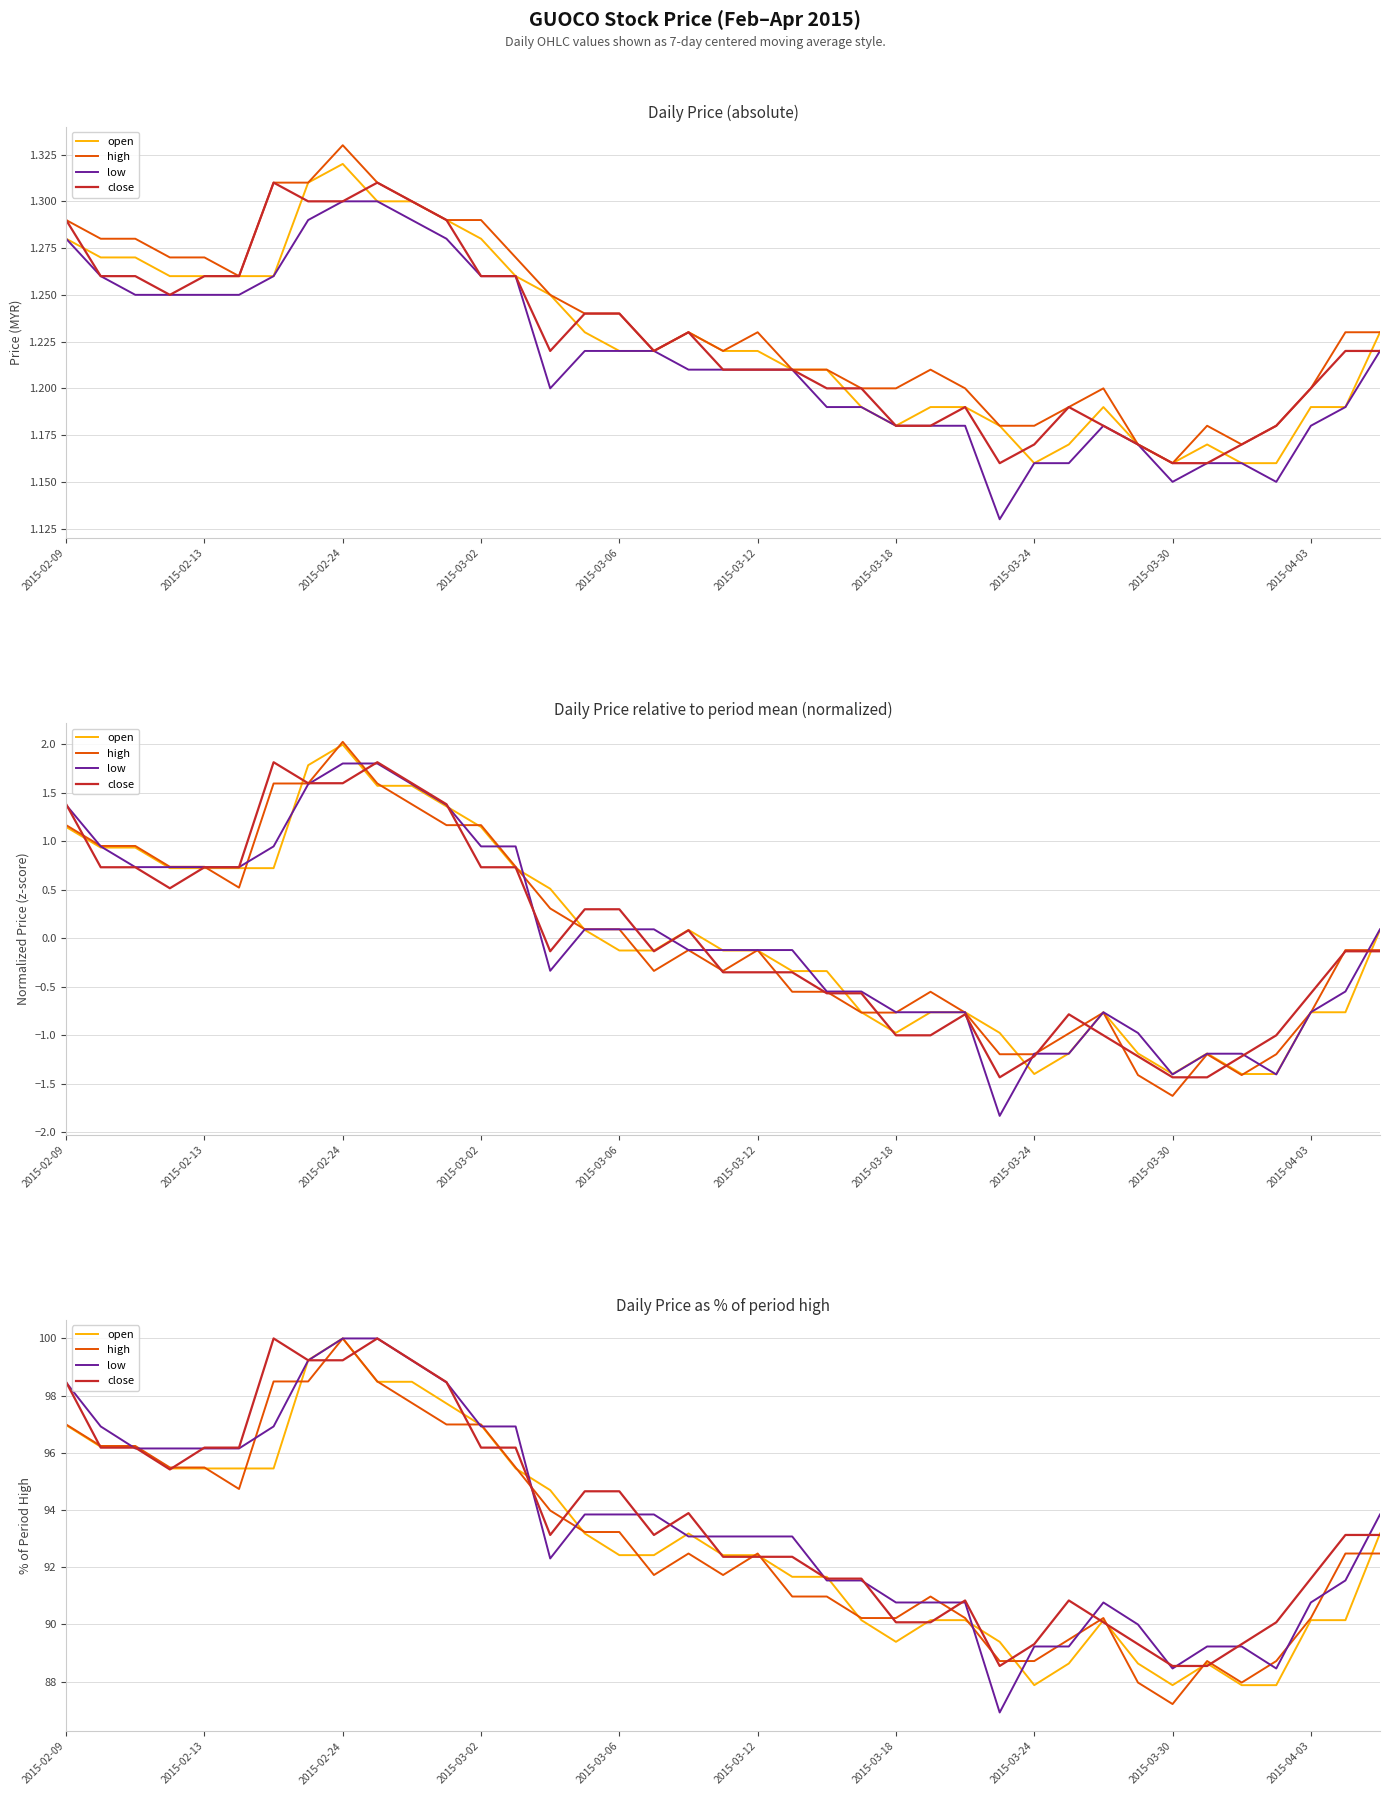

Where is close nearest to the value 94?

18